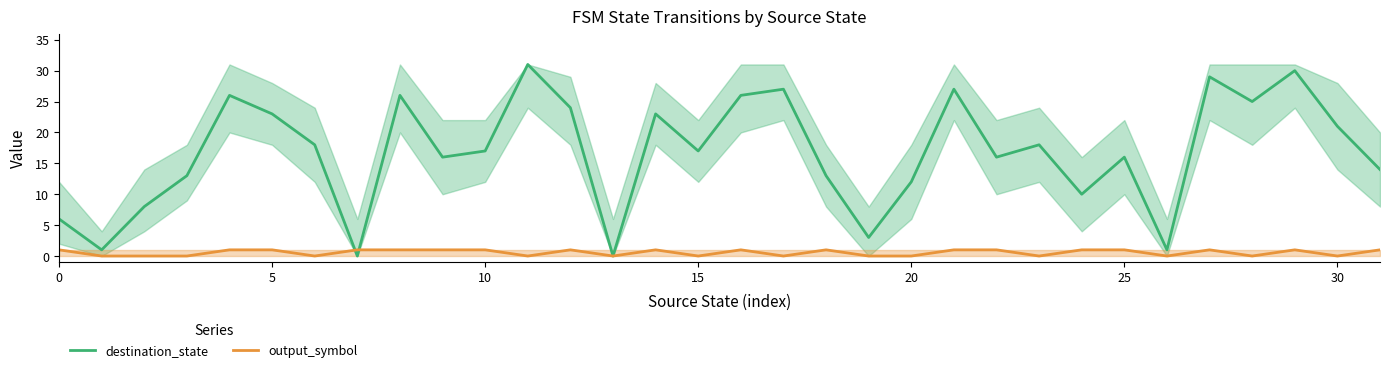

What is the label of the 19th point from the left?

18